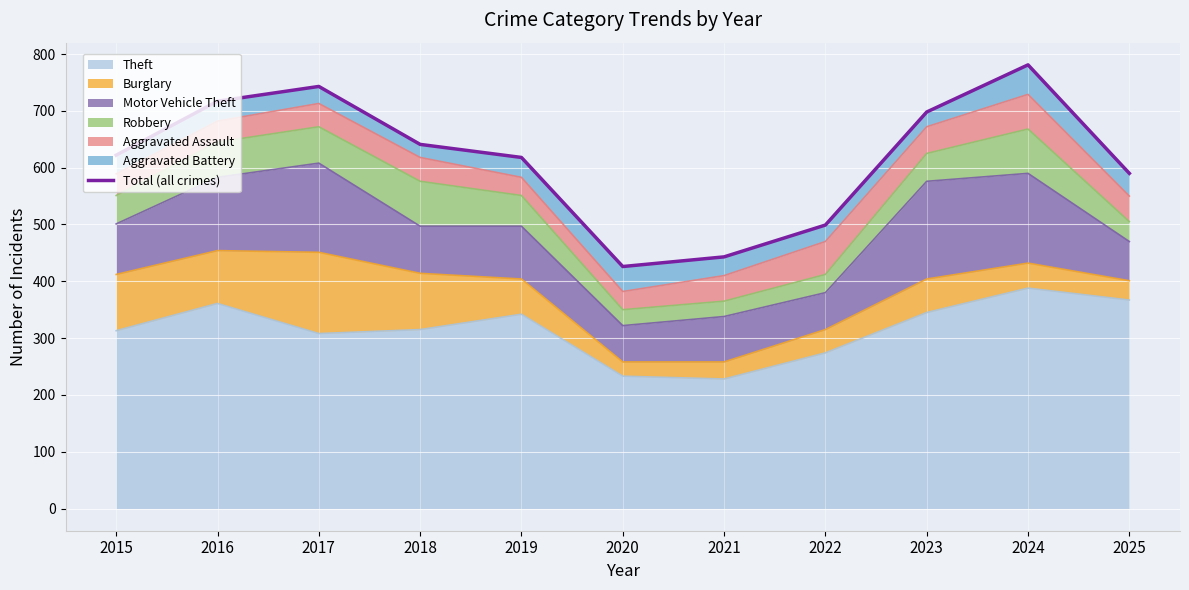

What is the smallest value displayed?

426